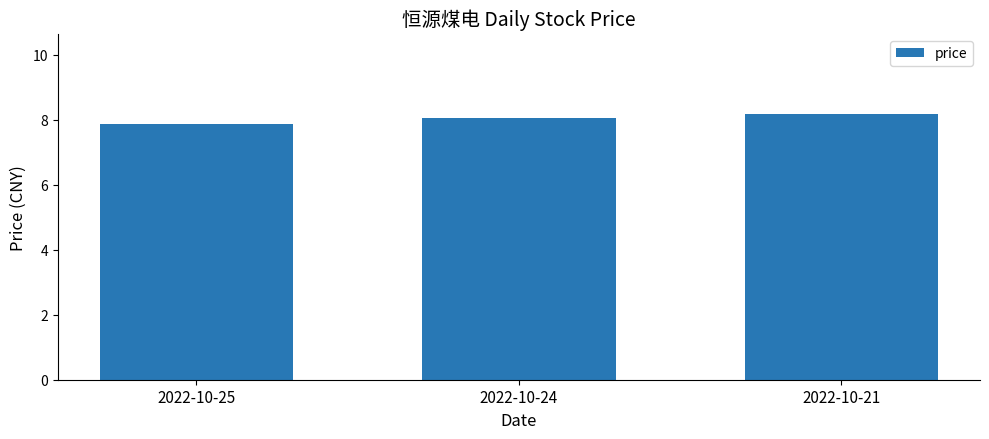

Reading right to left, transcribe all the data shown in this chart.

2022-10-21=8.2	2022-10-24=8.1	2022-10-25=7.9